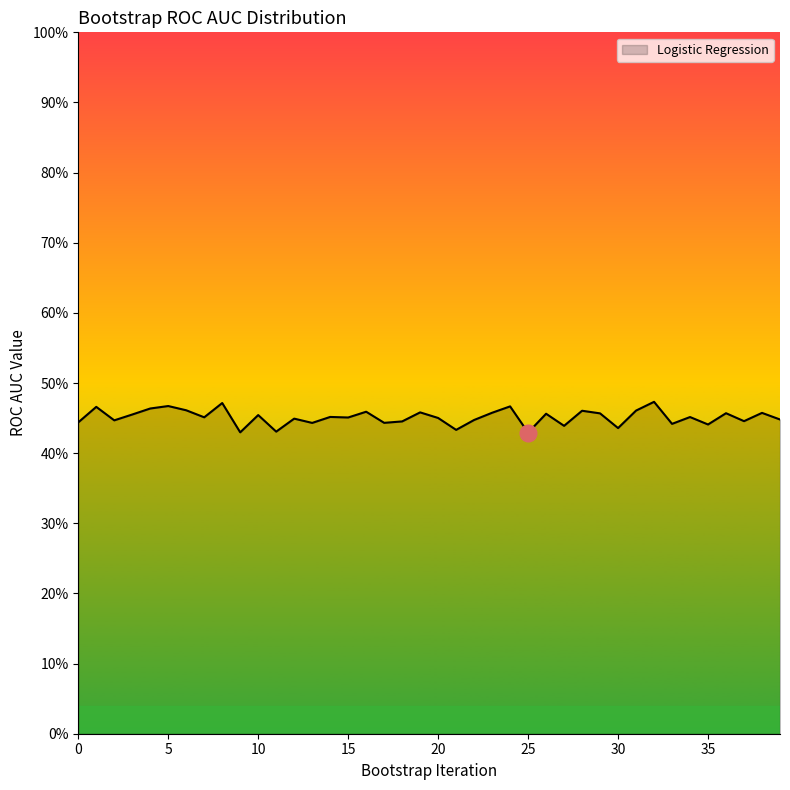

Reading left to right, extract all data points from this chart.

0=0.4	1=0.5	2=0.4	3=0.5	4=0.5	5=0.5	6=0.5	7=0.5	8=0.5	9=0.4	10=0.5	11=0.4	12=0.4	13=0.4	14=0.5	15=0.5	16=0.5	17=0.4	18=0.4	19=0.5	20=0.5	21=0.4	22=0.4	23=0.5	24=0.5	25=0.4	26=0.5	27=0.4	28=0.5	29=0.5	30=0.4	31=0.5	32=0.5	33=0.4	34=0.5	35=0.4	36=0.5	37=0.4	38=0.5	39=0.4